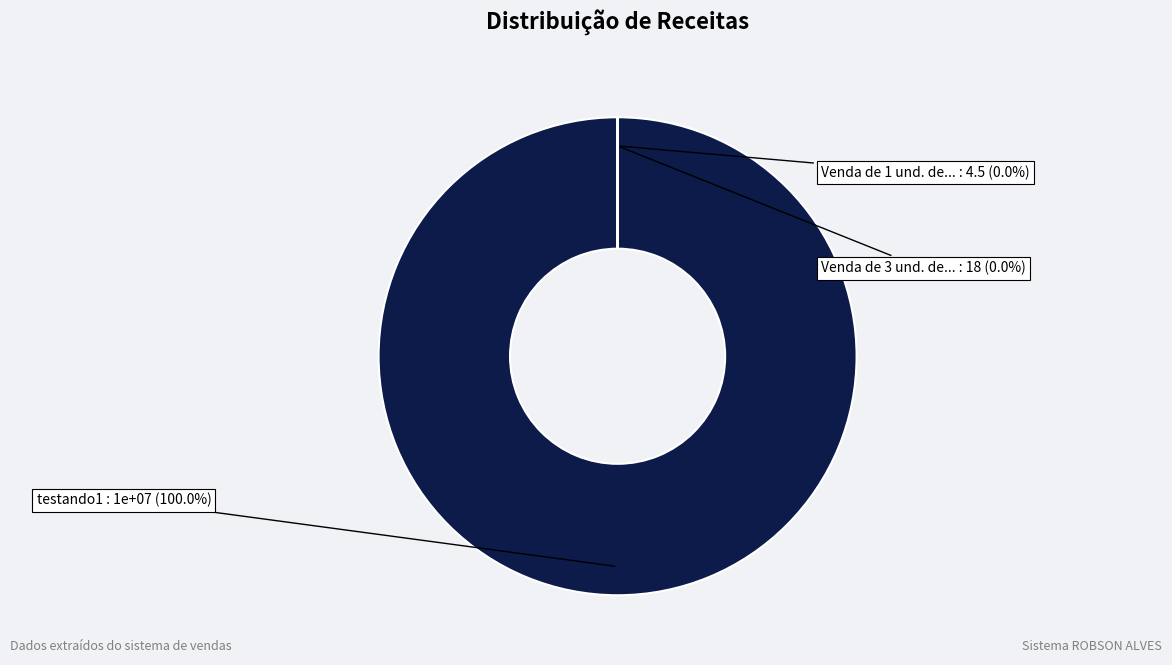

What is the change in value from testando1 to Venda de 3 und. de suco de laranja?

-9999982.0